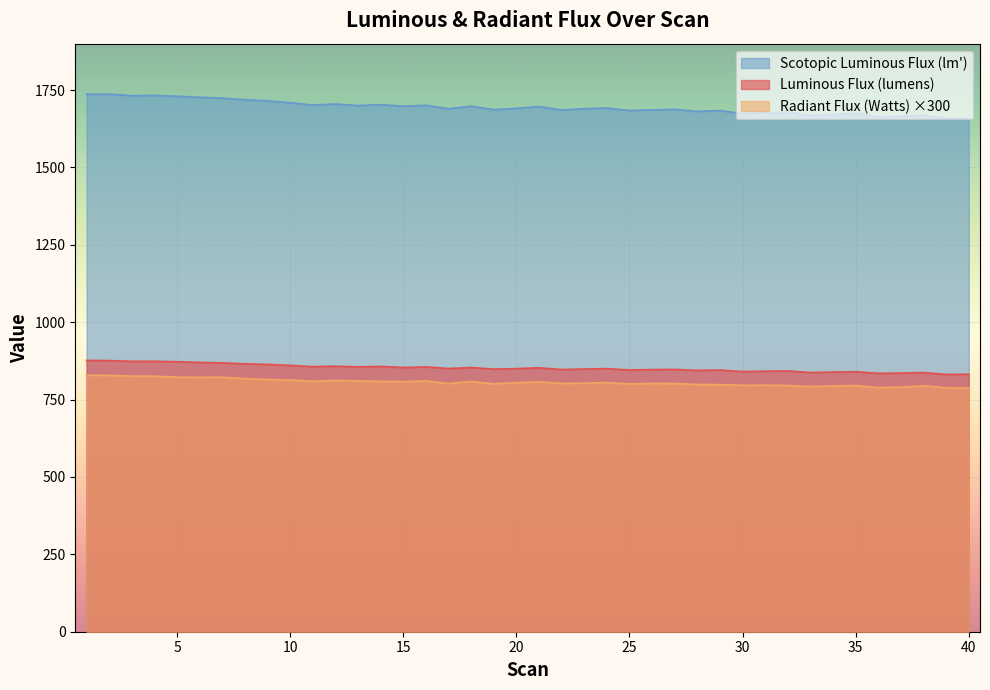

What is the difference between the maximum and minimum values in the Scotopic Luminous Flux (lm') series?

79.0